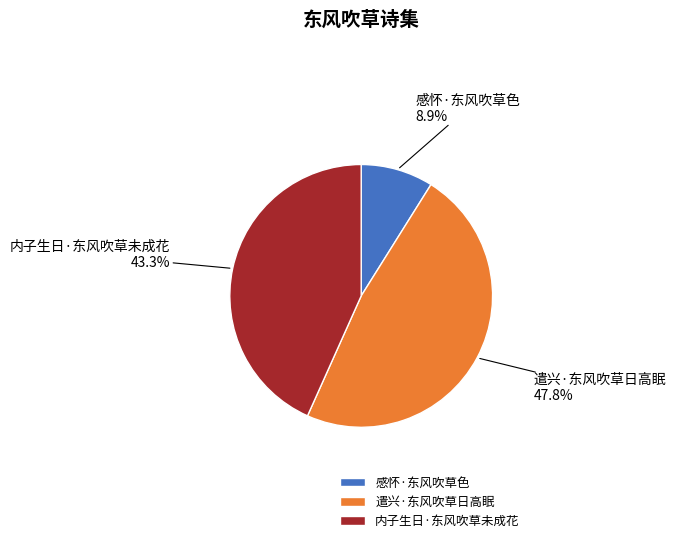

Combined, what portion of the pie is 感怀·东风吹草色 and 遣兴·东风吹草日高眠?

56.7%